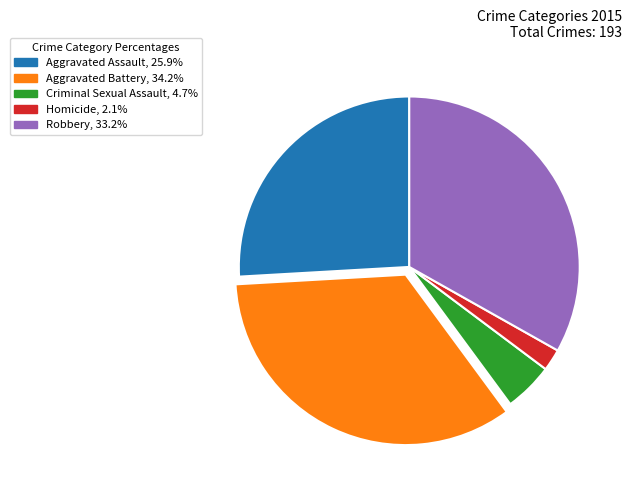

Approximately how many times larger is the value at Aggravated Assault, 25.9% compared to Robbery, 33.2%?

0.8